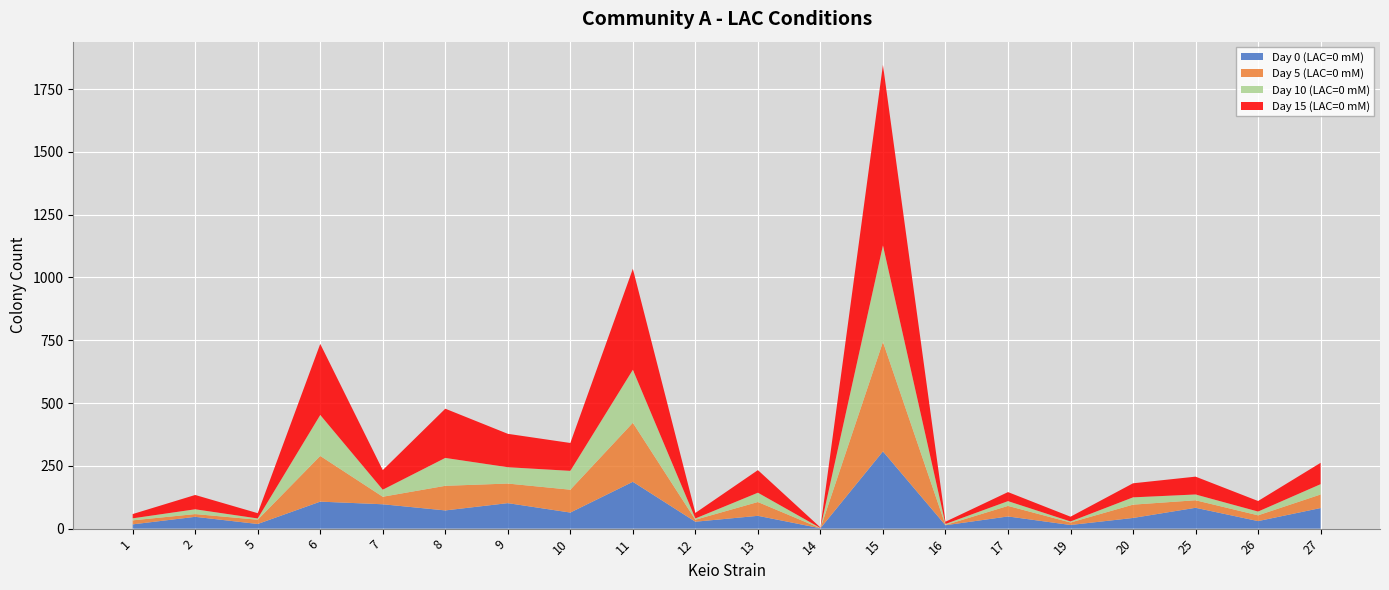

At which category is the sum across all series the highest?

15